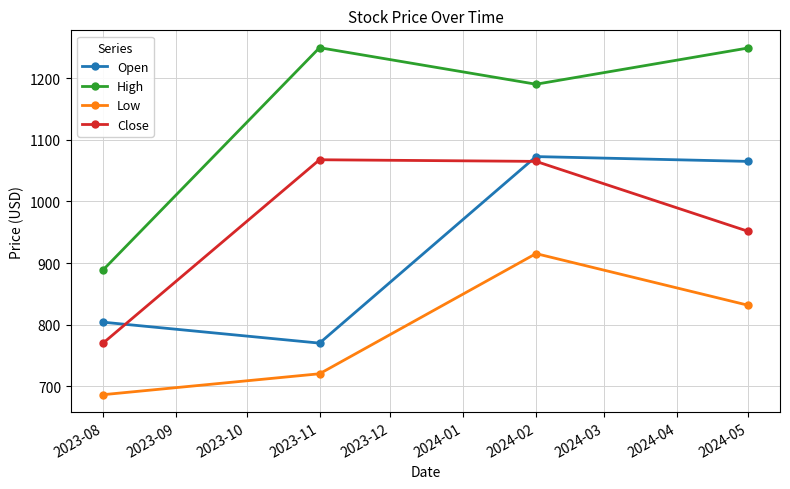

How many data points in Open are above 1065?

2